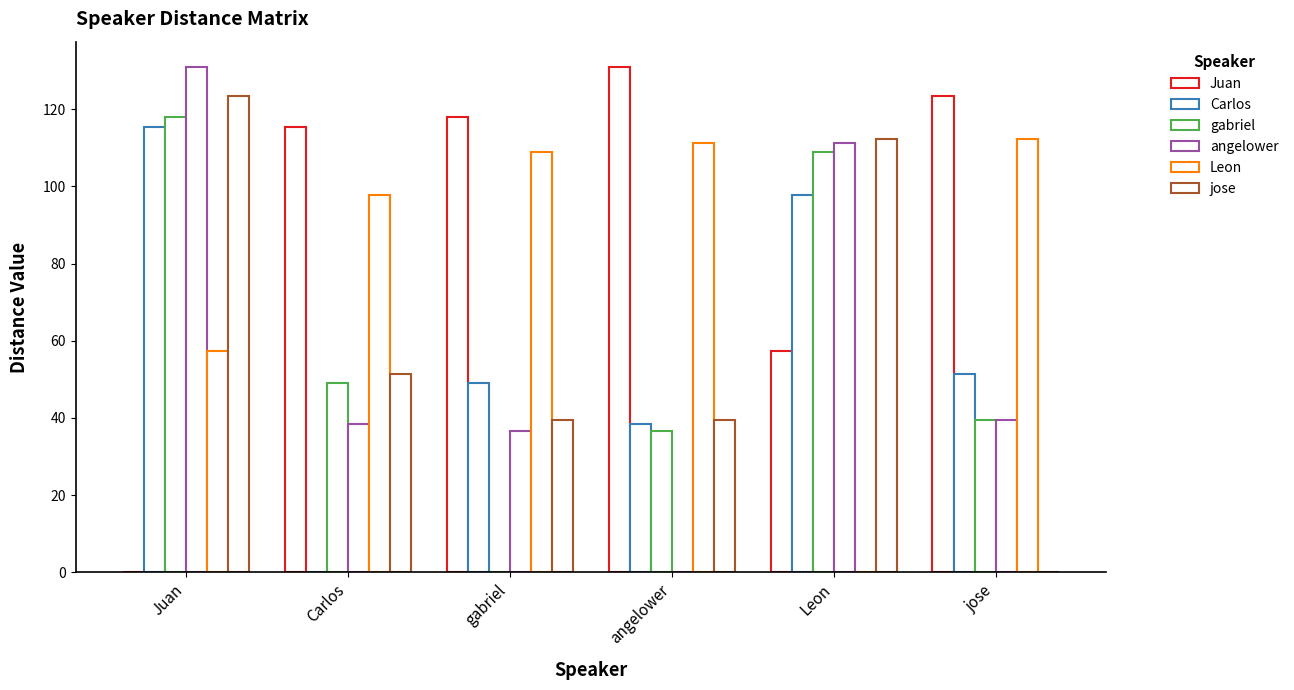

Which category has the highest value in the angelower series?

Juan